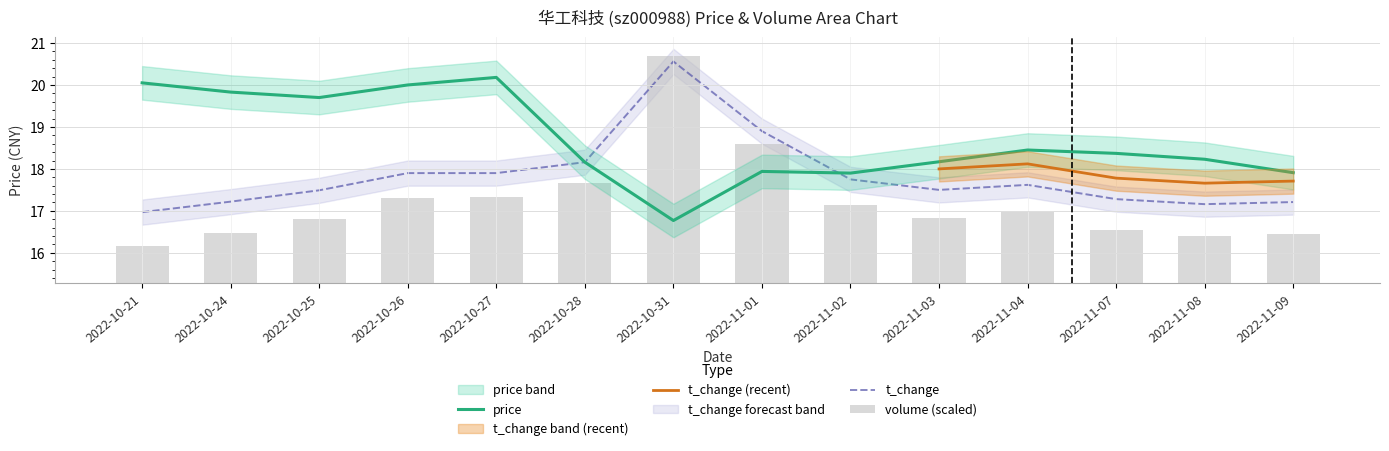

What is the label of the 6th bar from the right?

2022-11-02